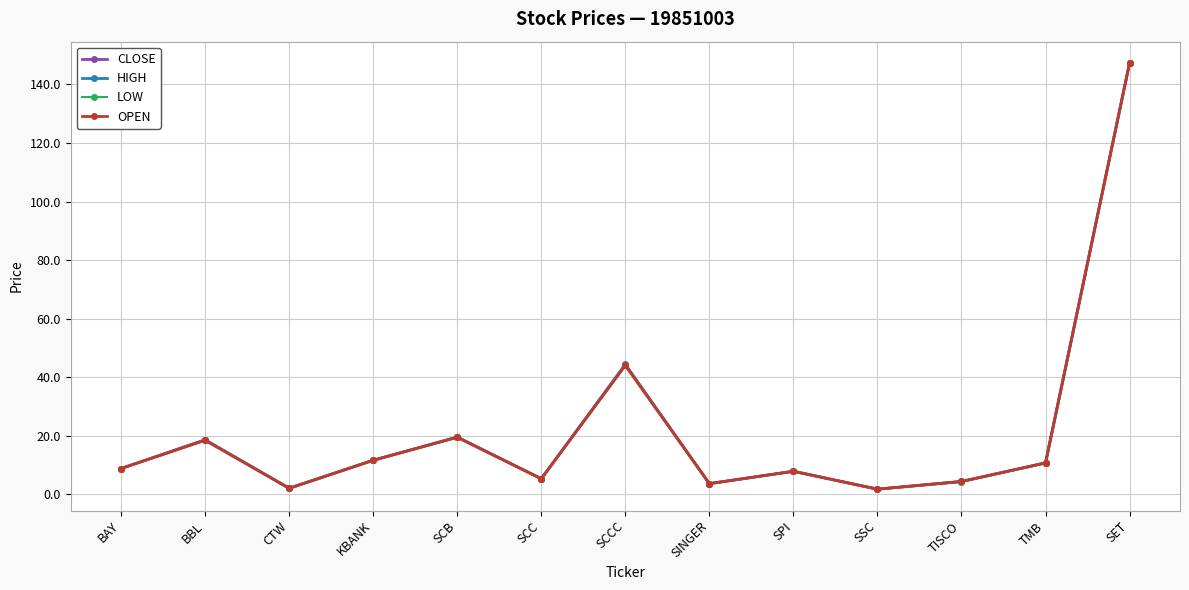

At which category is the sum across all series the highest?

SET